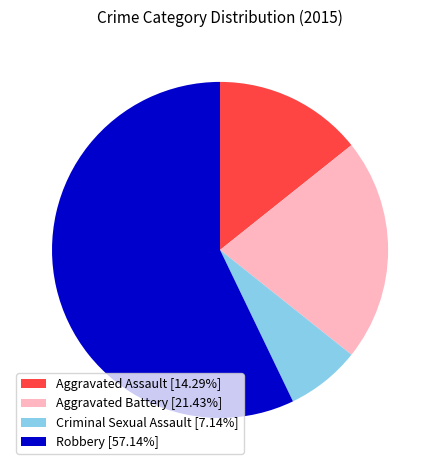

Does Criminal Sexual Assault account for over 50% of the chart?

No